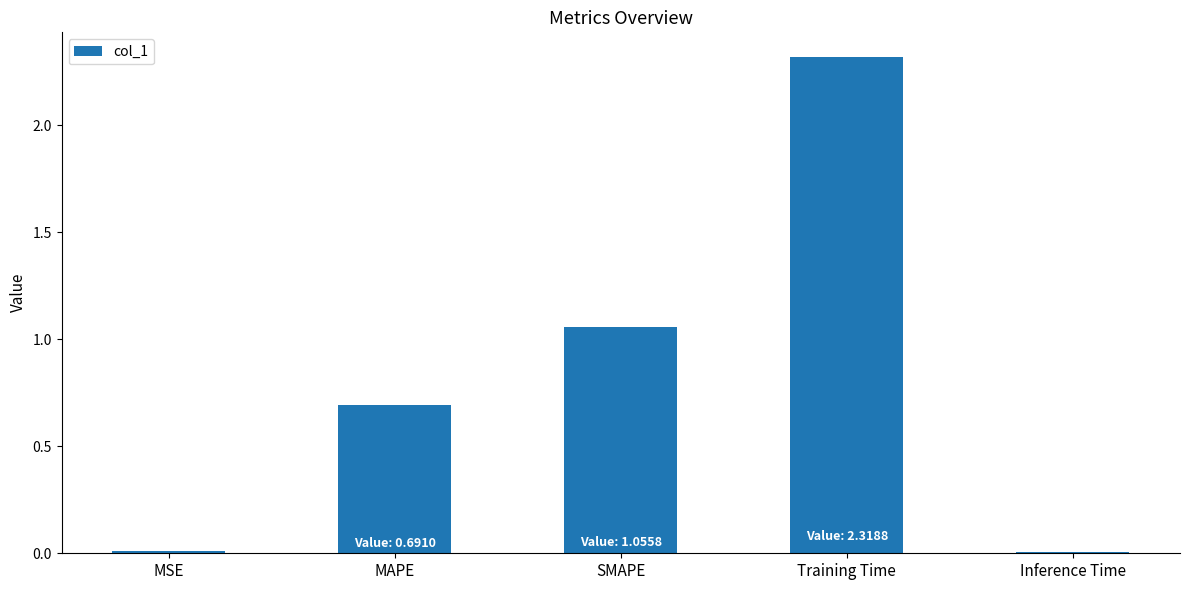

How many bars are there in total?

5